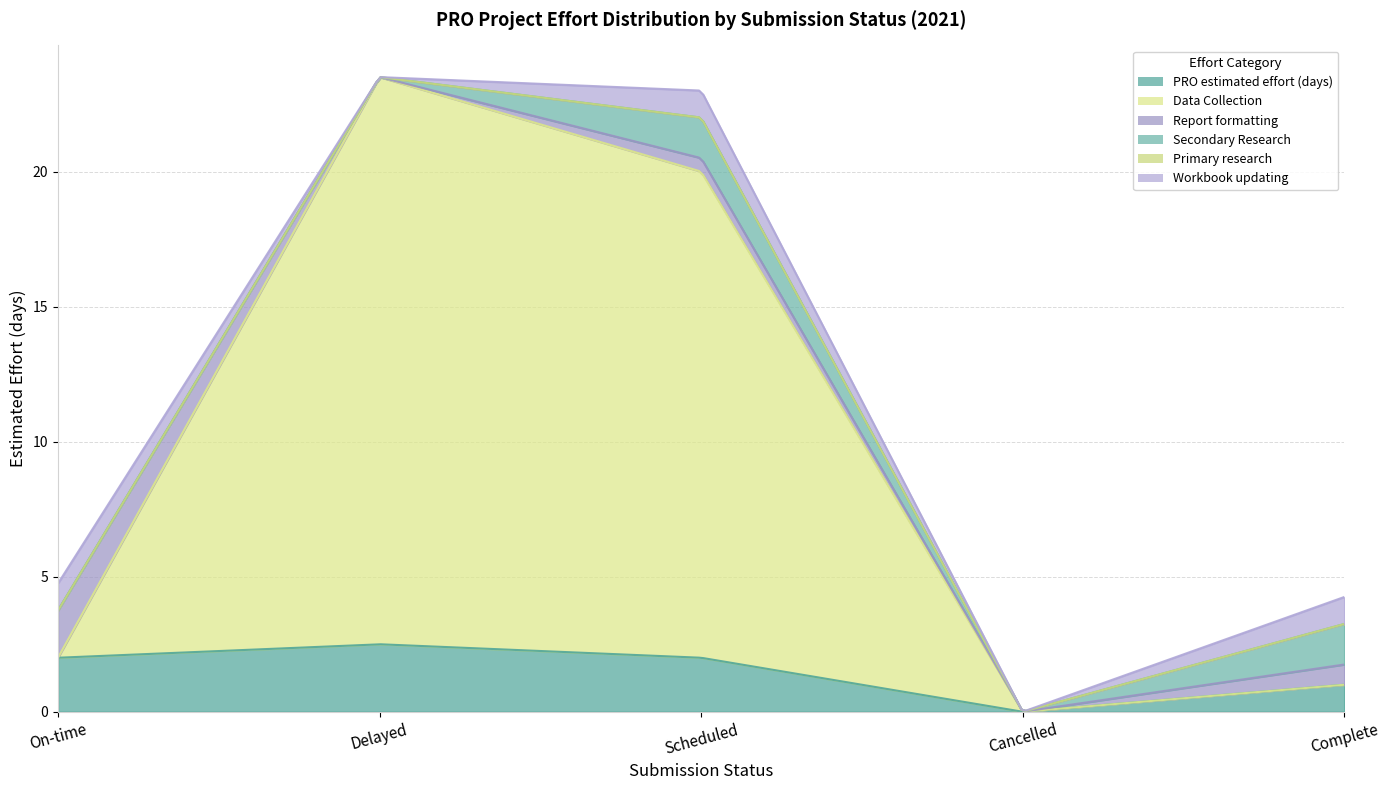

Between Delayed and On-time, which is larger?

Delayed